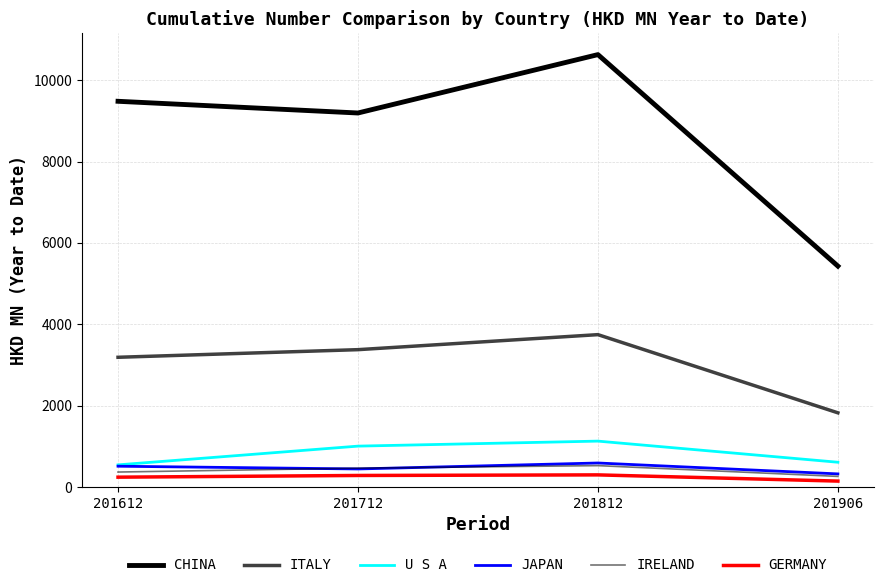

At how many categories does at least one series exceed 6877?

3